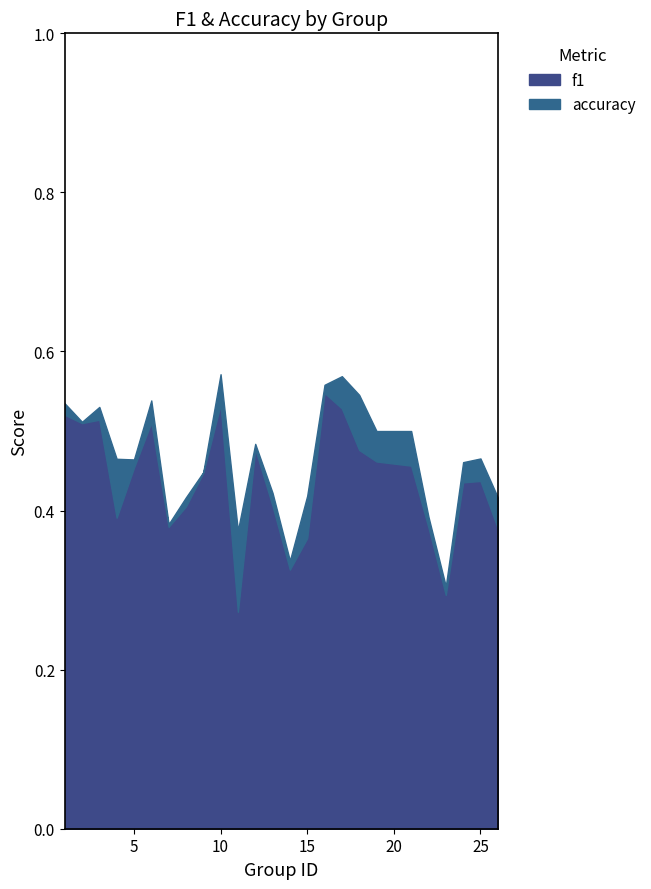

True or false: accuracy and f1 cross at least once.

False